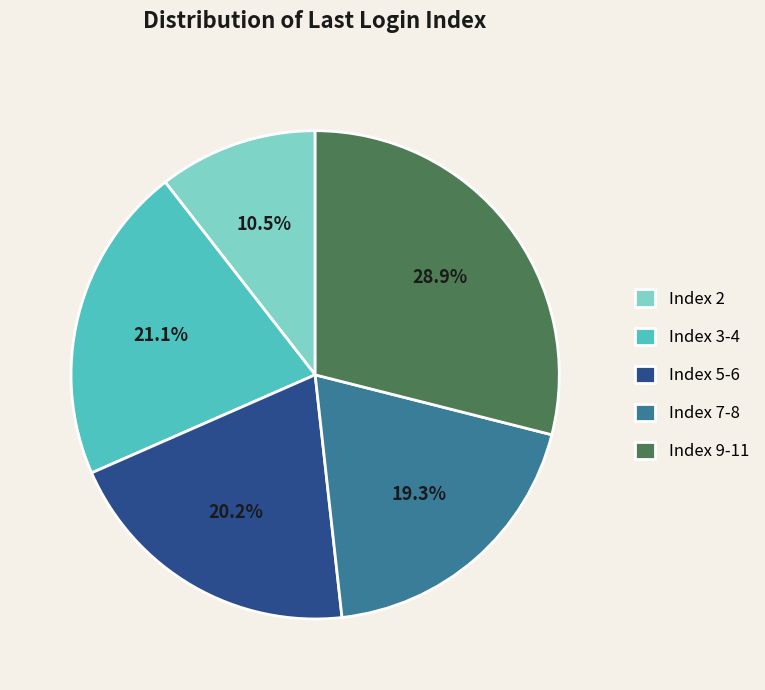

Which slice is the smallest?

Index 2